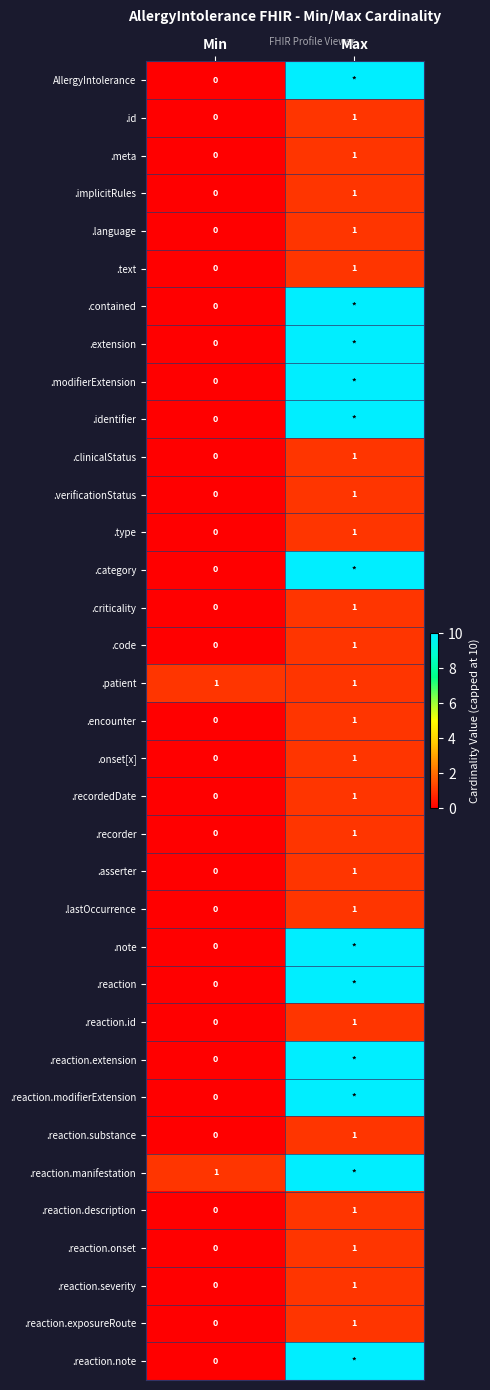

Which category has the lowest value in the .clinicalStatus series?

Min